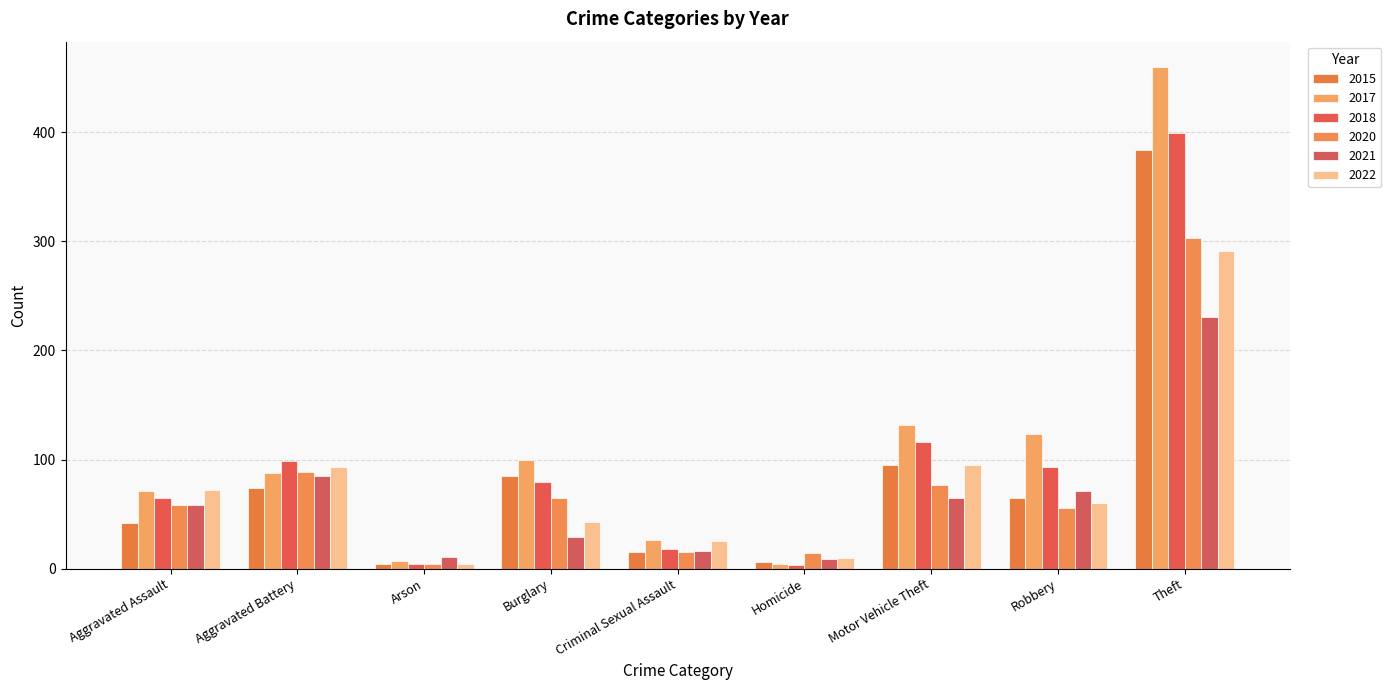

What is the total value across all series at Aggravated Assault?

366